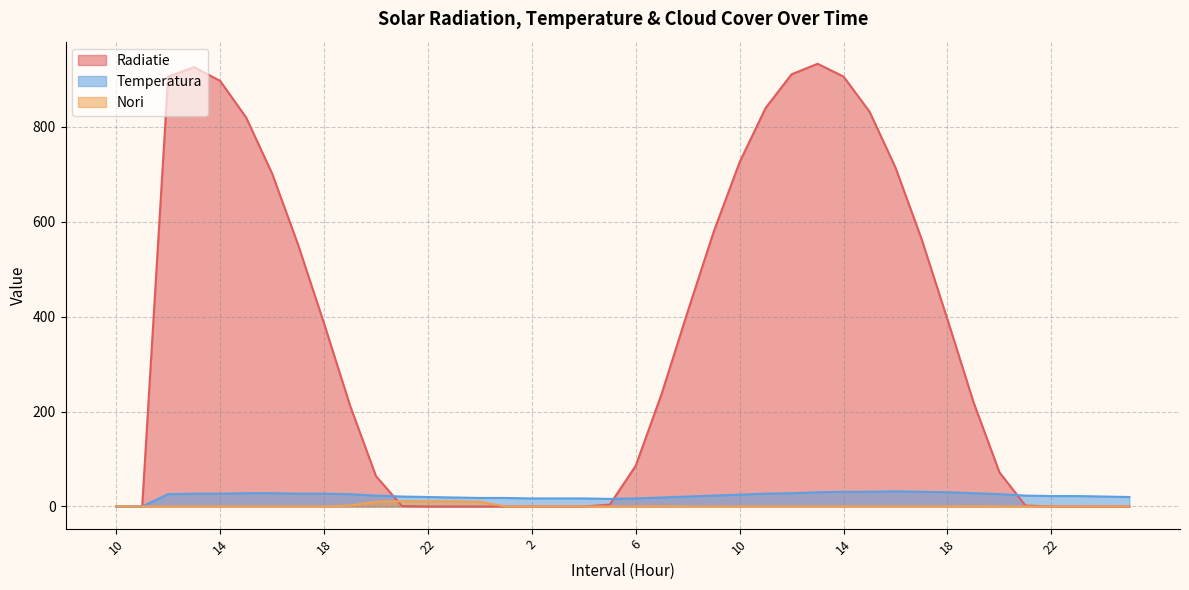

Reading left to right, what are all the values shown in this chart?

Radiatie: 10=0	11=0	12=906	13=926	14=897	15=820	16=702	17=552	18=386	19=213	20=64	21=1	22=0	23=0	0=0	1=0	2=0	3=0	4=0	5=4	6=86	7=238	8=411	9=579	10=726	11=840	12=911	13=933	14=906	15=832	16=714	17=564	18=394	19=220	20=72	21=2	22=0	23=0	0=0	1=0
Temperatura: 10=0	11=0	12=26	13=27	14=27	15=28	16=28	17=27	18=27	19=26	20=23	21=21	22=20	23=19	0=18	1=18	2=17	3=17	4=17	5=16	6=17	7=19	8=21	9=23	10=25	11=27	12=28	13=30	14=31	15=31	16=32	17=31	18=30	19=28	20=26	21=23	22=22	23=22	0=21	1=20
Nori: 10=0	11=0	12=0	13=0	14=0	15=0	16=0	17=0	18=0	19=2	20=10	21=11	22=11	23=11	0=10	1=0	2=0	3=0	4=0	5=0	6=0	7=1	8=0	9=0	10=0	11=0	12=0	13=0	14=0	15=0	16=0	17=0	18=0	19=1	20=0	21=0	22=0	23=0	0=0	1=0